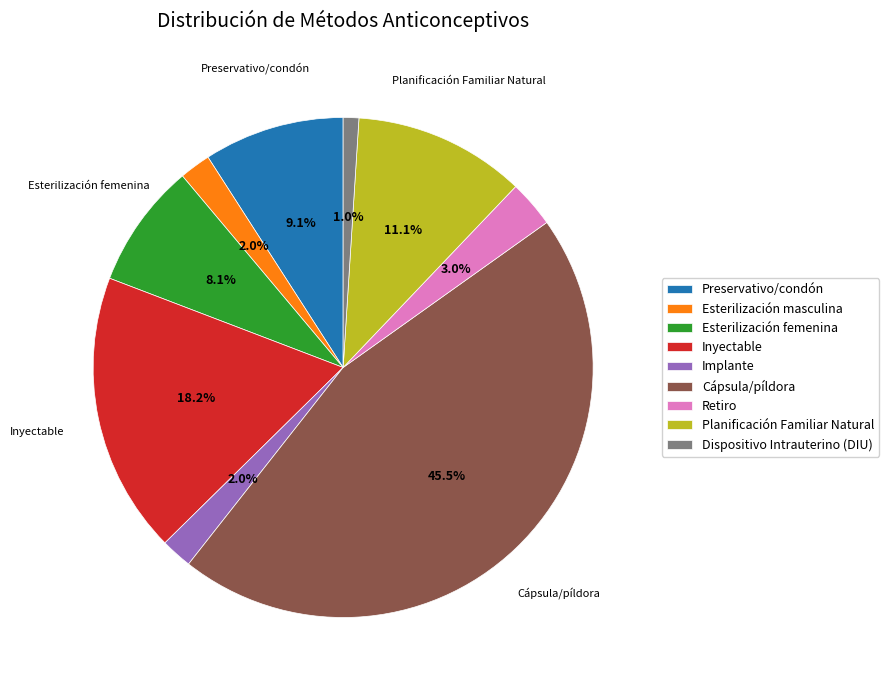

Count the number of slices in the pie.

9